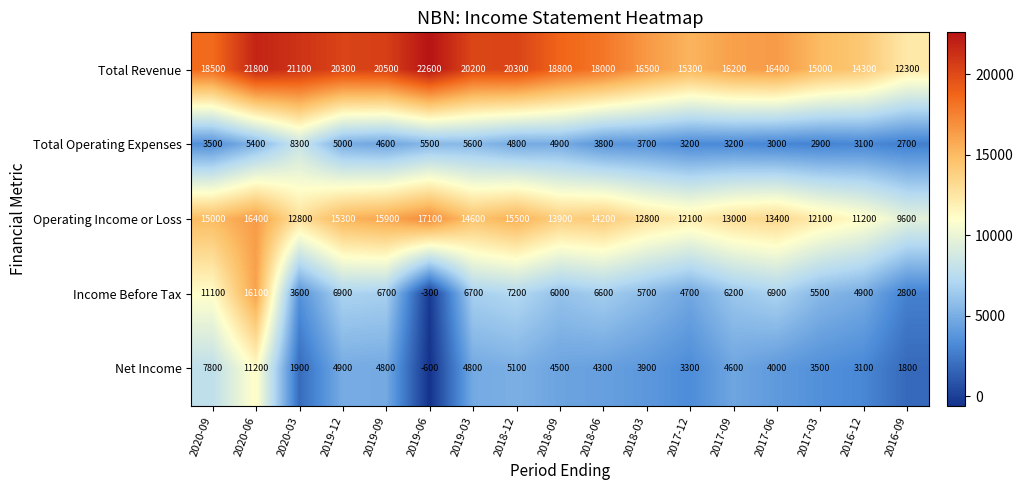

At which label does Total Operating Expenses first exceed 3800?

2020-06